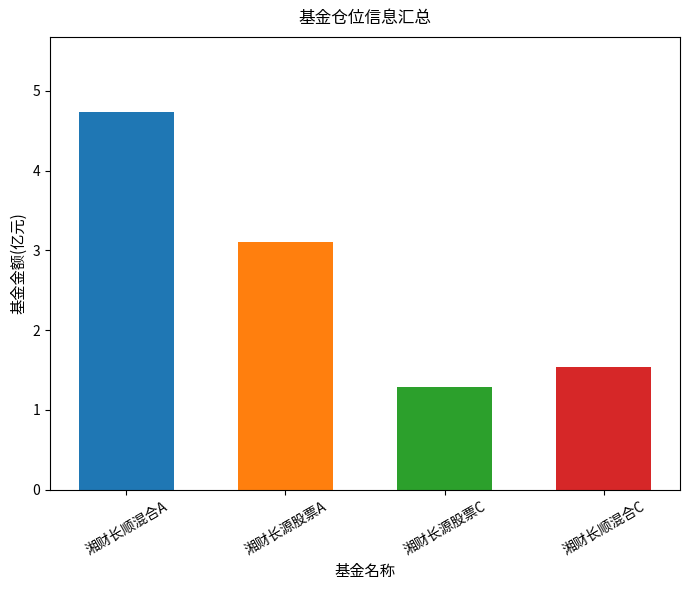

What is the sum of all values?

10.7